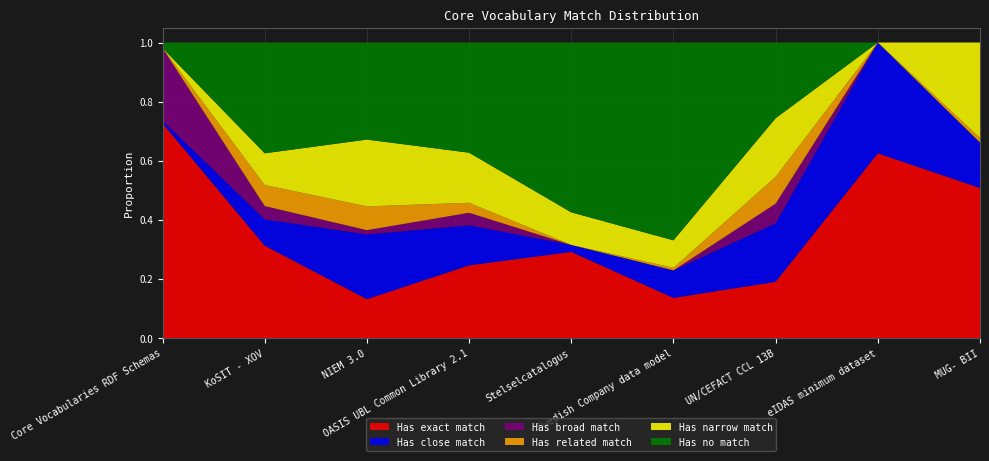

Reading left to right, extract all data points from this chart.

Has exact match: 0.7	0.3	0.1	0.2	0.3	0.1	0.2	0.6	0.5
Has close match: 0.0	0.1	0.2	0.1	0.0	0.1	0.2	0.4	0.2
Has broad match: 0.2	0.0	0.0	0.0	0.0	0.0	0.1	0.0	0.0
Has related match: 0.0	0.1	0.1	0.0	0.0	0.0	0.1	0.0	0.0
Has narrow match: 0.0	0.1	0.2	0.2	0.1	0.1	0.2	0.0	0.3
Has no match: 0.0	0.4	0.3	0.4	0.6	0.7	0.3	0.0	0.0